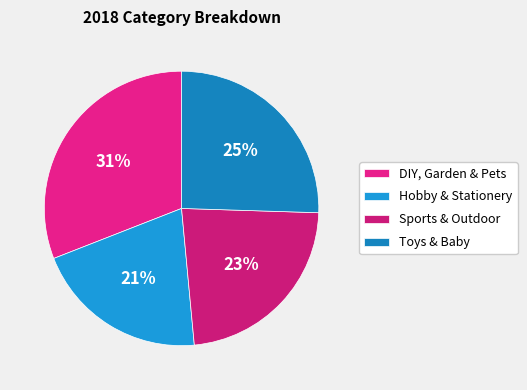

Count the number of slices in the pie.

4